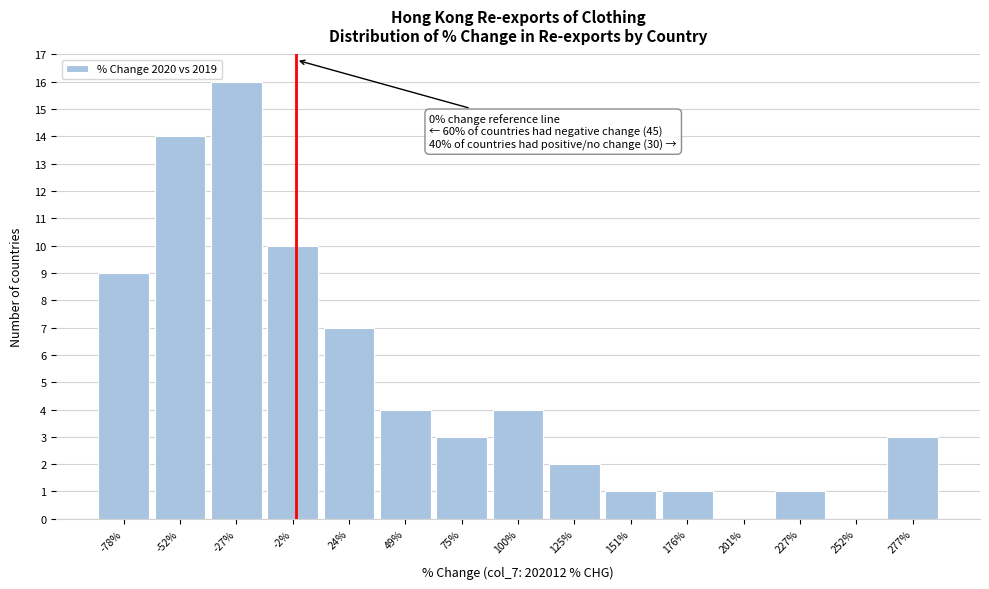

Which range on the x-axis has the tallest bar?

-40 to -15